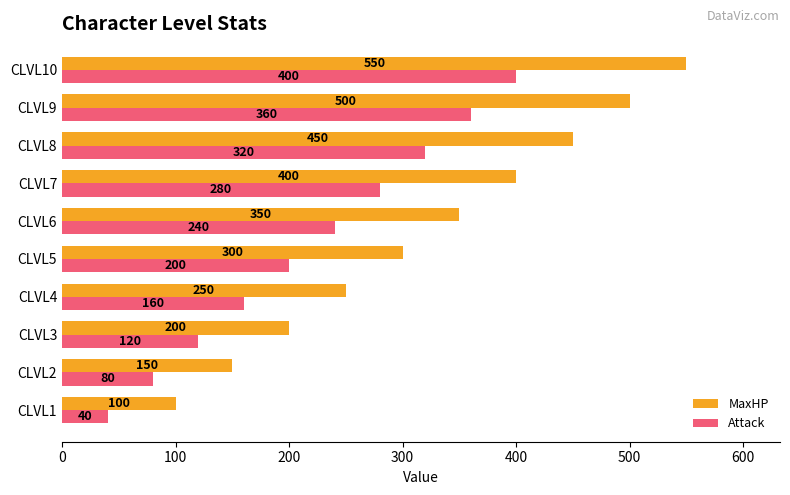

What is the difference between the second highest and second lowest values in the MaxHP series?

350